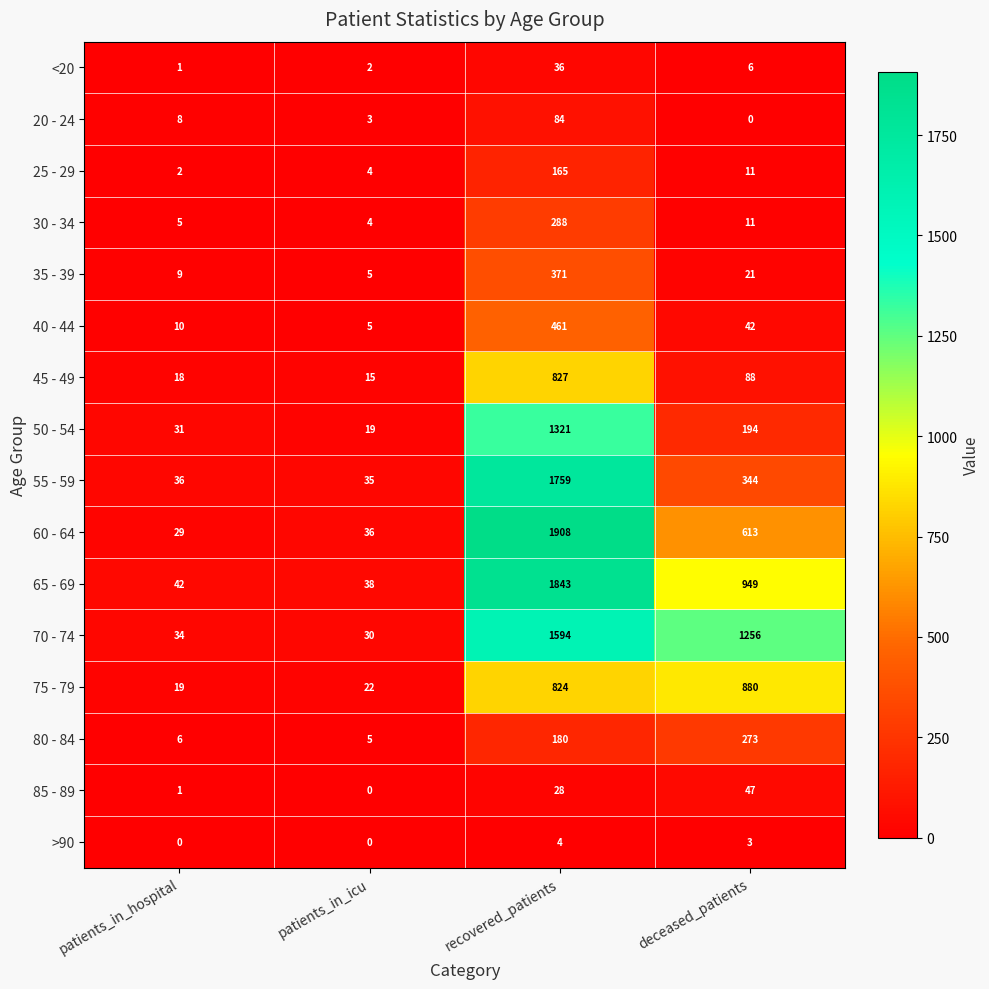

What is the sum of the 70 - 74 values at patients_in_icu and patients_in_hospital?

64